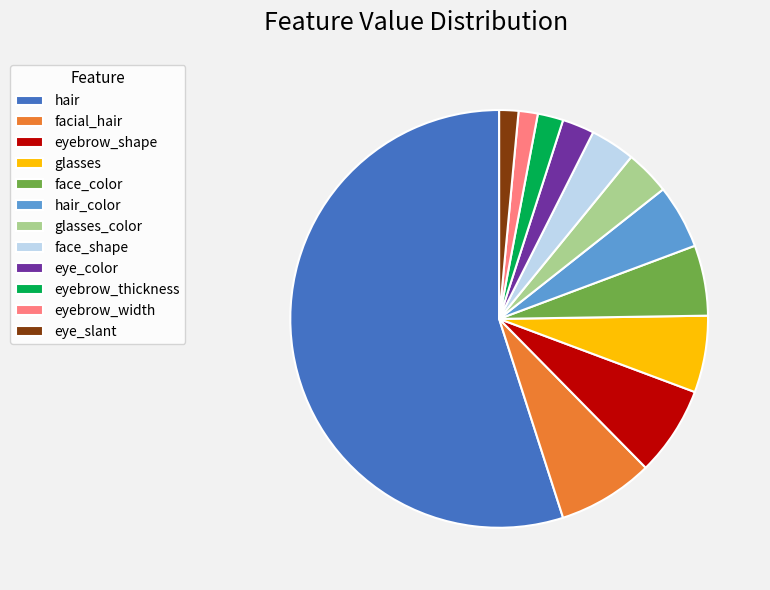

Between eye_slant and eye_color, which is larger?

eye_color